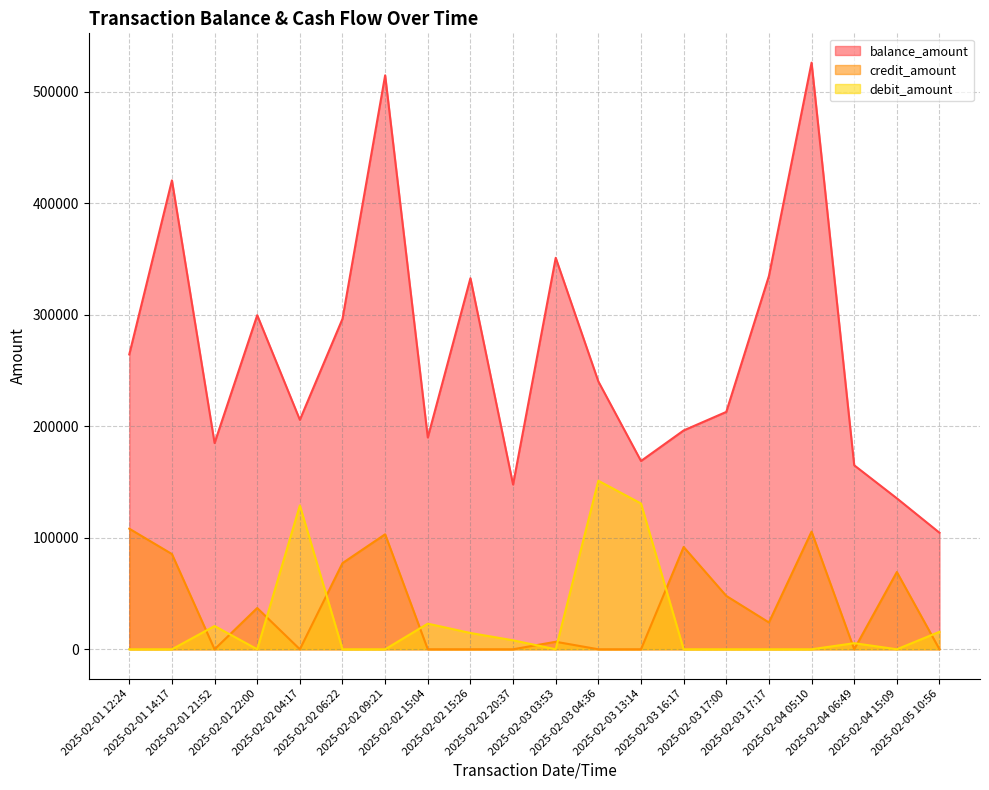

Between 2025-02-01 14:17 and 2025-02-02 15:26, which series saw the biggest shift?

balance_amount